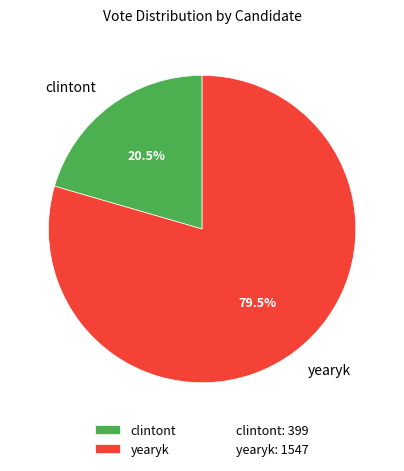

How many slices are in this pie chart?

2